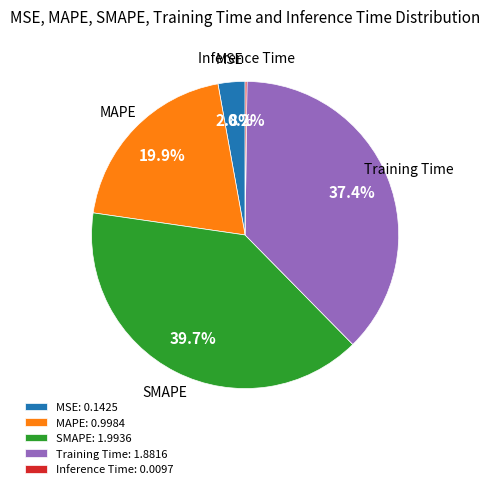

The MAPE slice represents 33% of the pie. True or false?

False